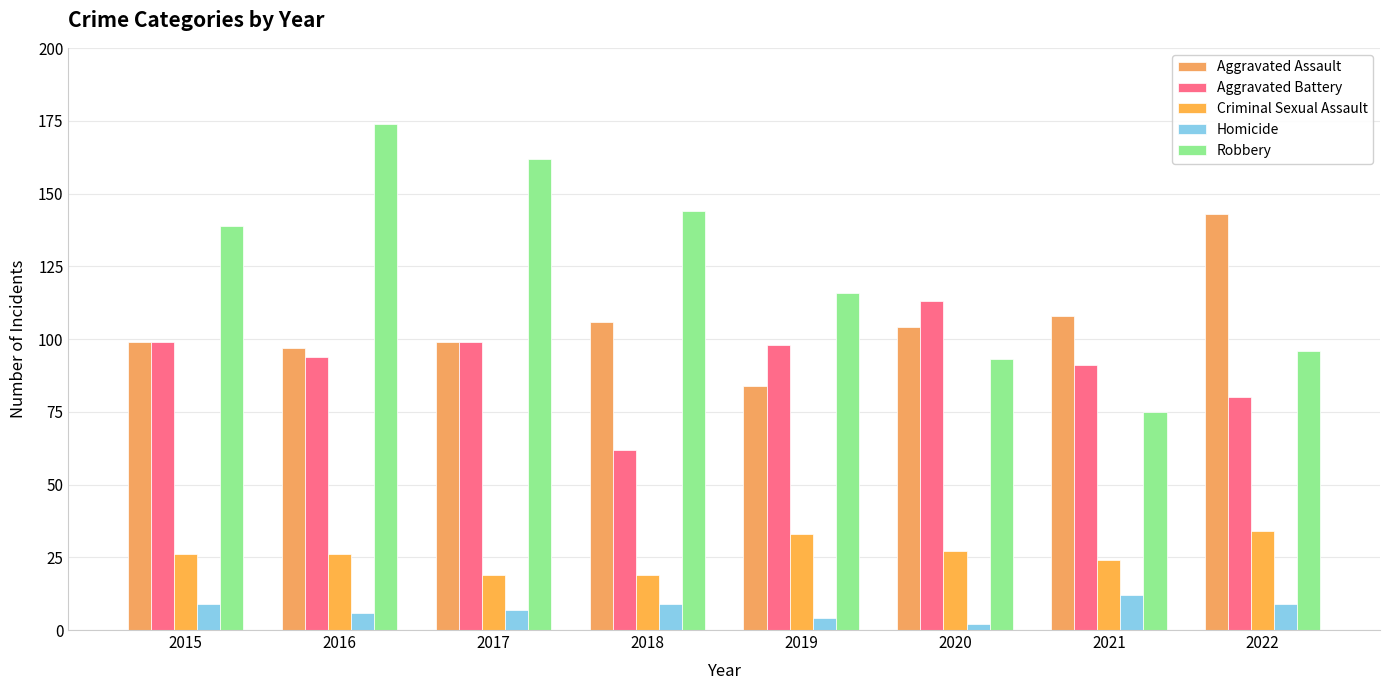

What are all the series names shown in the legend?

Aggravated Assault, Aggravated Battery, Criminal Sexual Assault, Homicide, Robbery